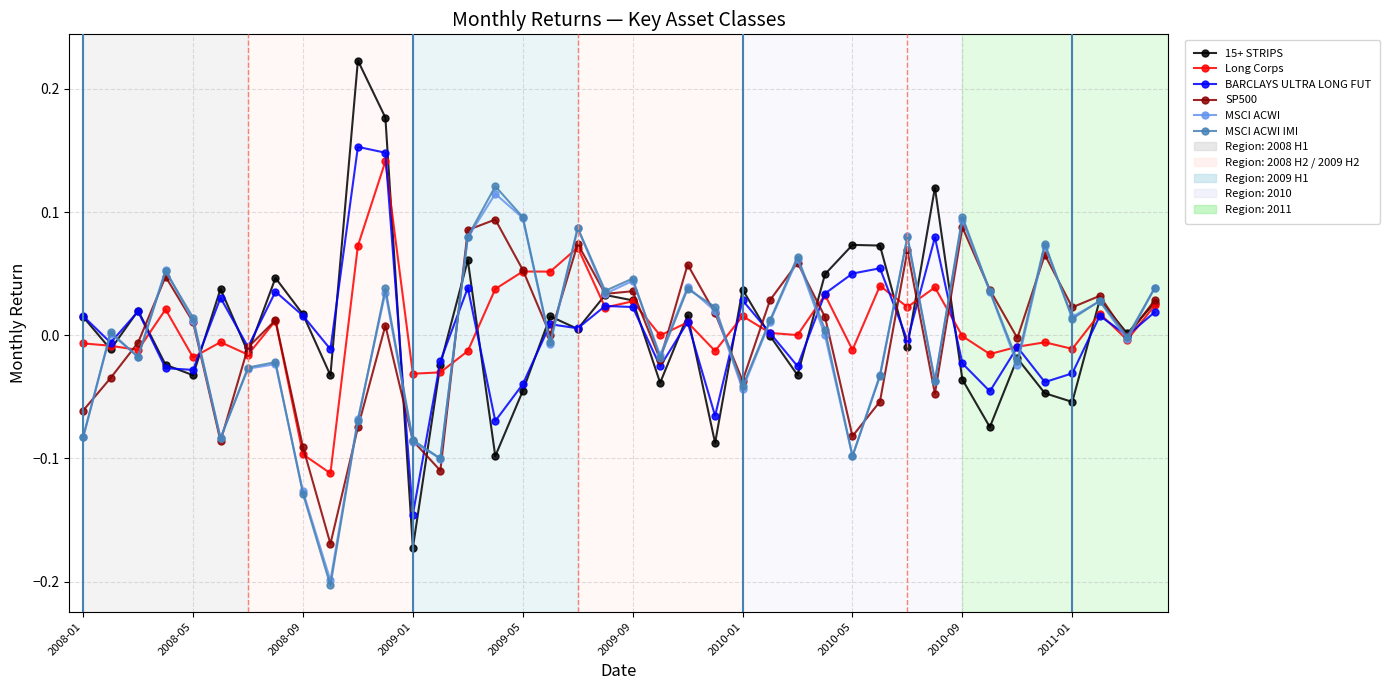

How many series are shown in this chart?

6